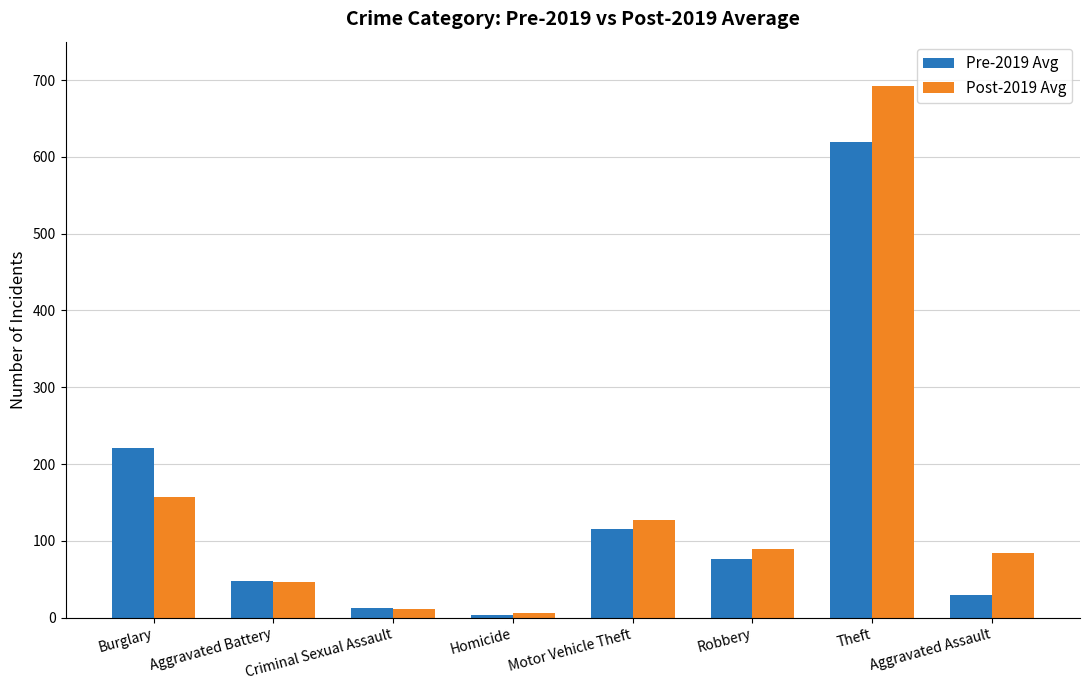

What is the label of the 4th bar from the right?

Motor Vehicle Theft